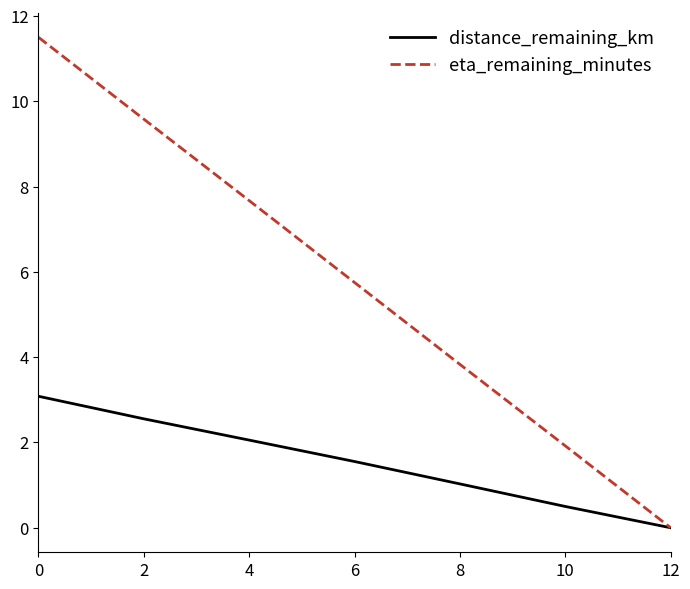

True or false: eta_remaining_minutes has more than 1 interior local peaks.

False